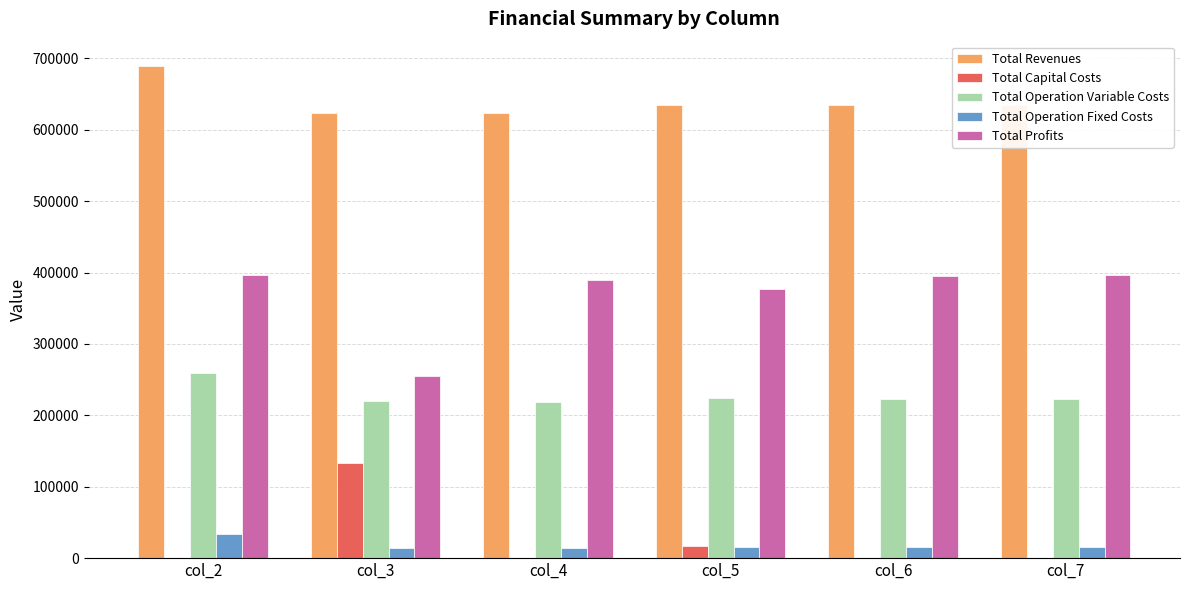

Count the number of data series in this chart.

5